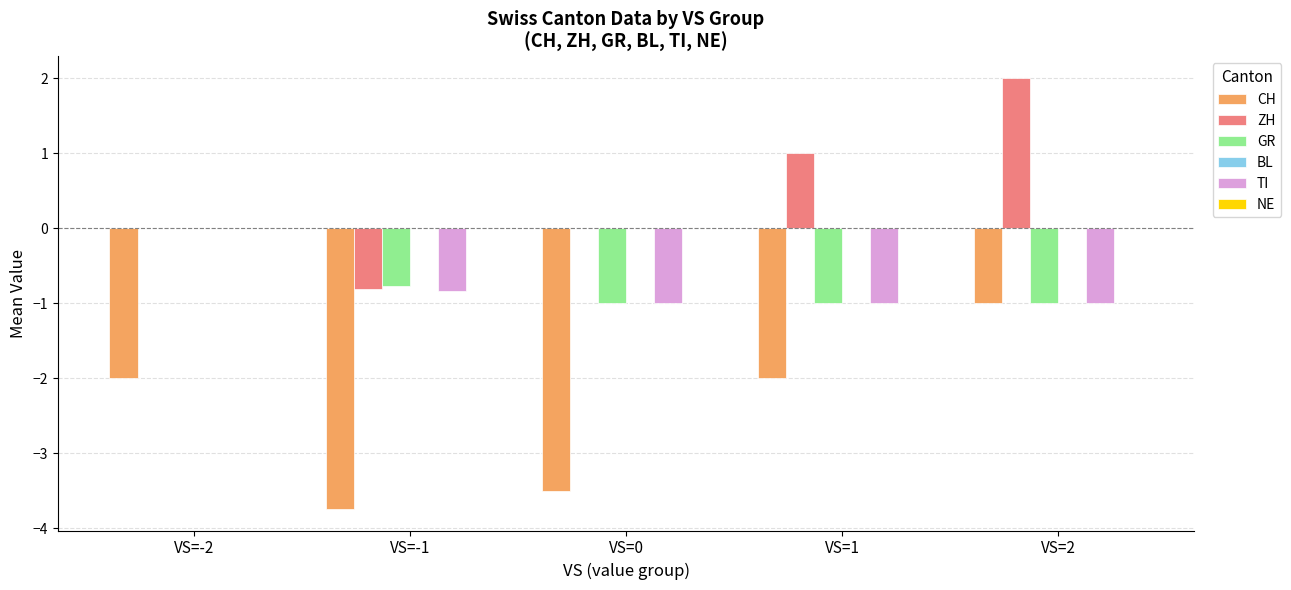

Are the bars horizontal?

No